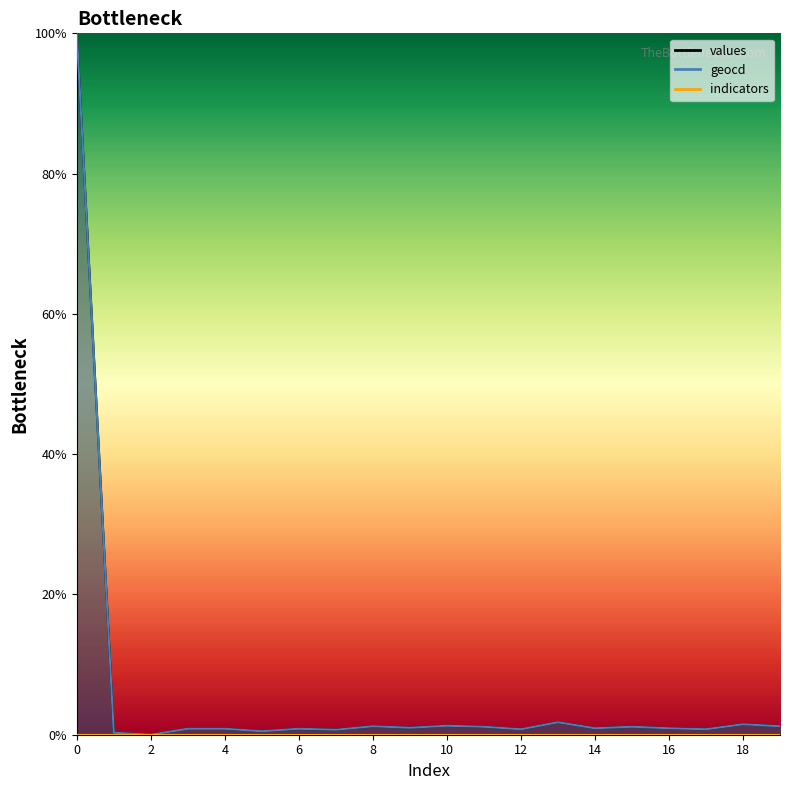

What is the difference between the maximum and minimum values in the geocd series?

100.0